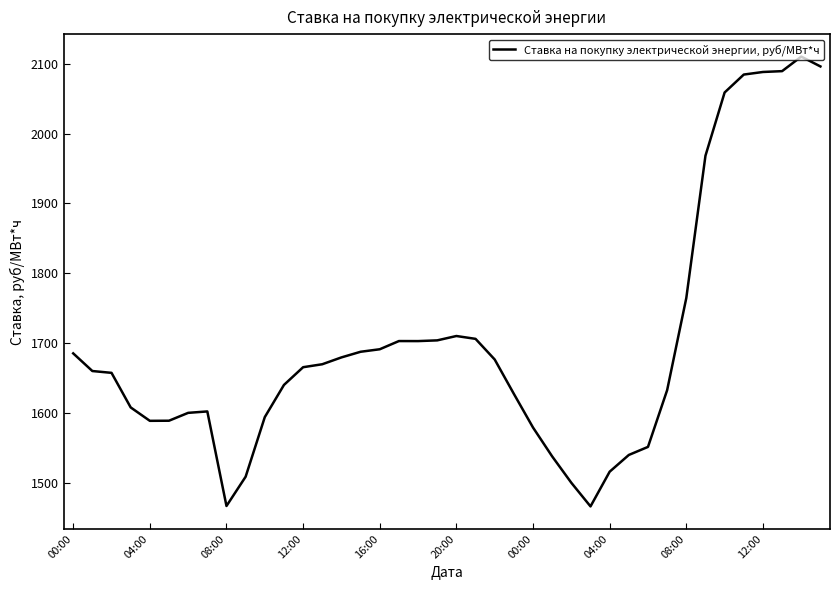

What is the greatest value displayed?

2110.3